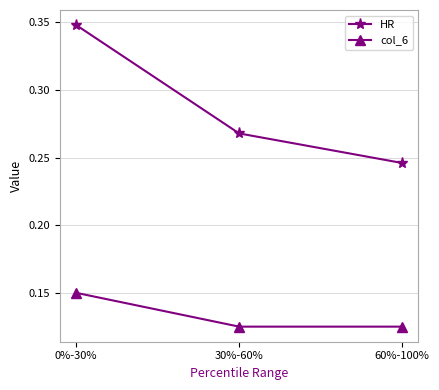

True or false: HR has a value of 0.1 at 30%-60%.

False